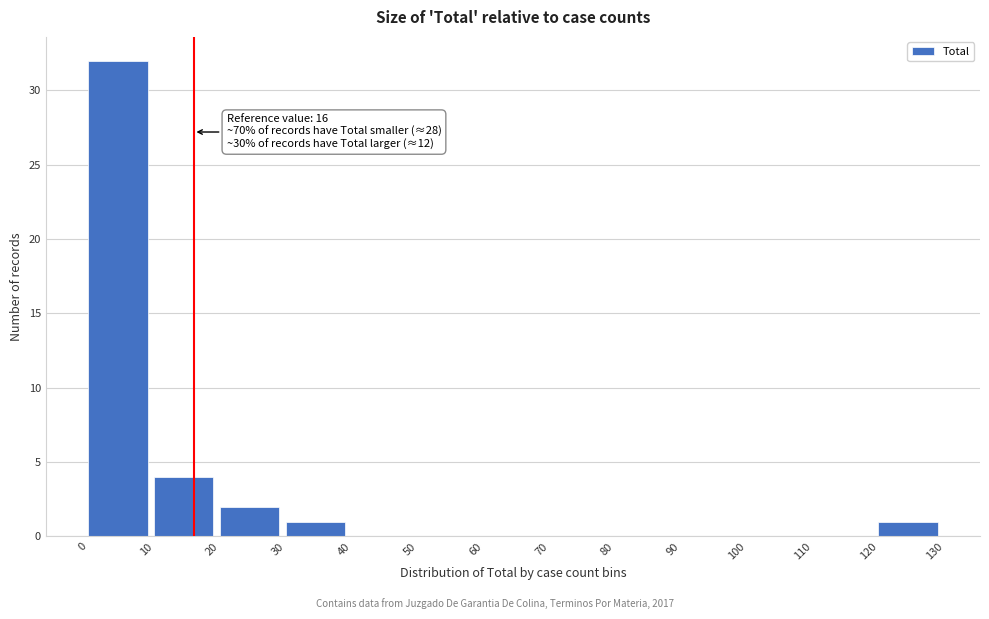

Which range on the x-axis has the tallest bar?

0 to 10